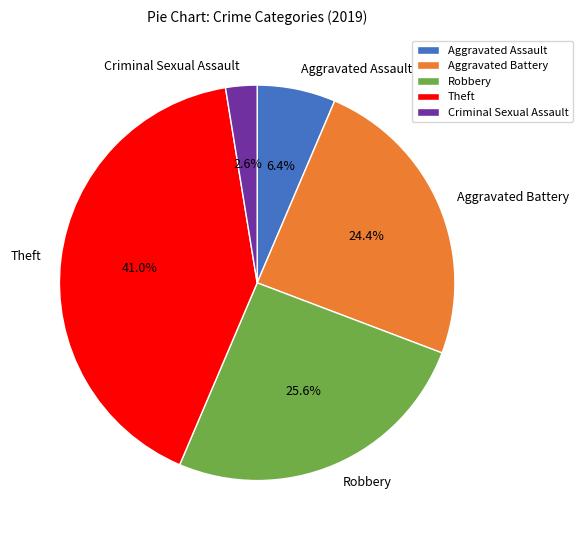

Does any single category account for the majority?

No